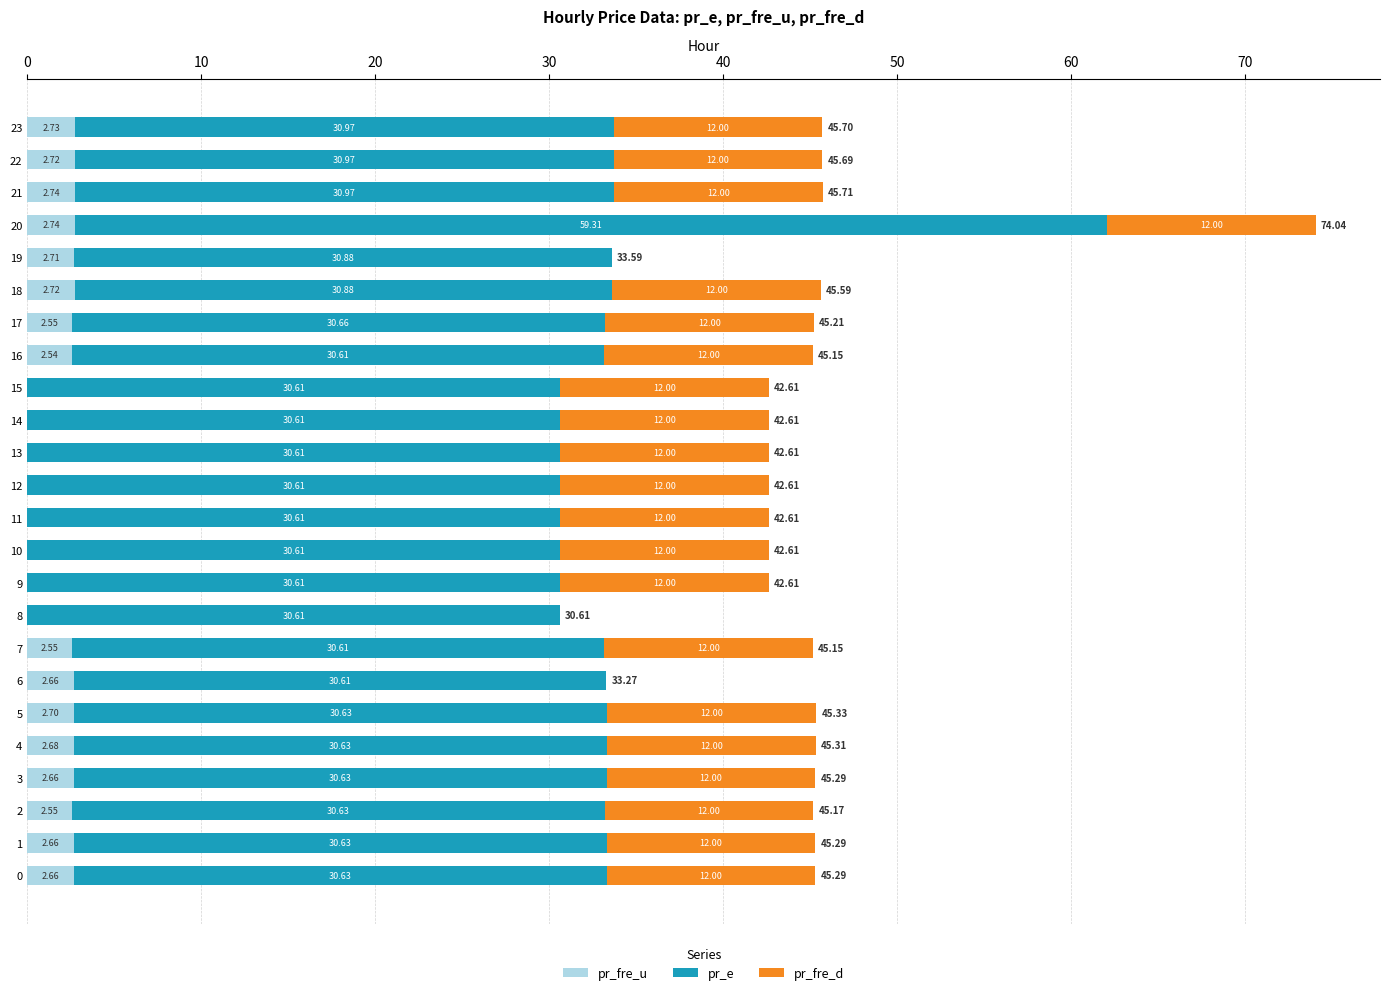

What is the sum of the pr_fre_u values at 8 and 23?

2.7